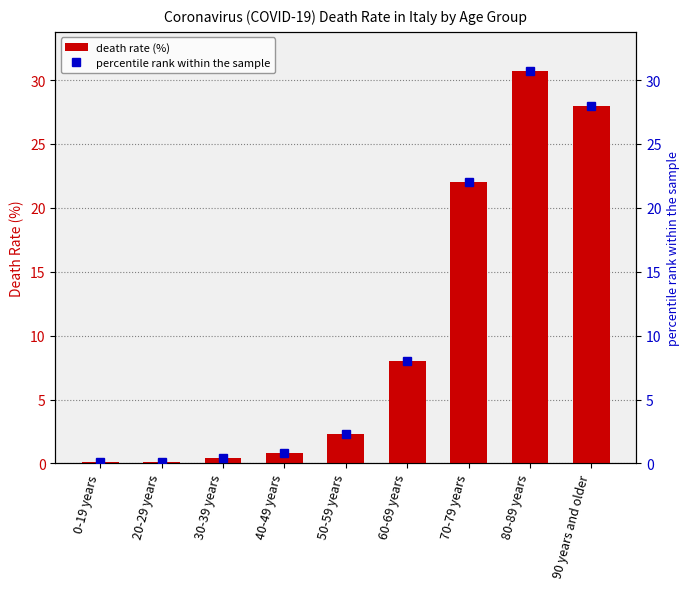

Is it true that percentile rank within the sample equals 30.7 at 80-89 years?

True